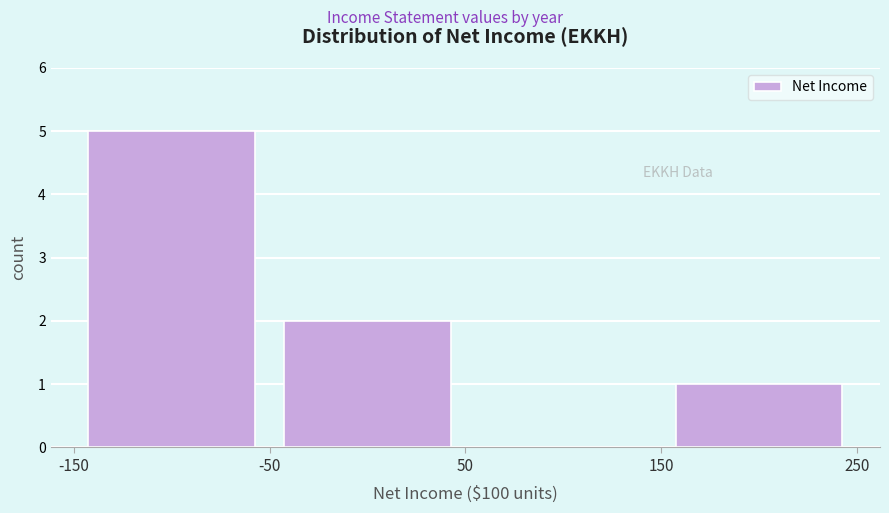

Reading left to right, transcribe this chart: for each bar, give the range it covers on the x-axis and its height. The values are not printed on the chart, so give them approximately, as read against the axis.

-150 to -50: 5
-50 to 50: 2
50 to 150: 0
150 to 250: 1